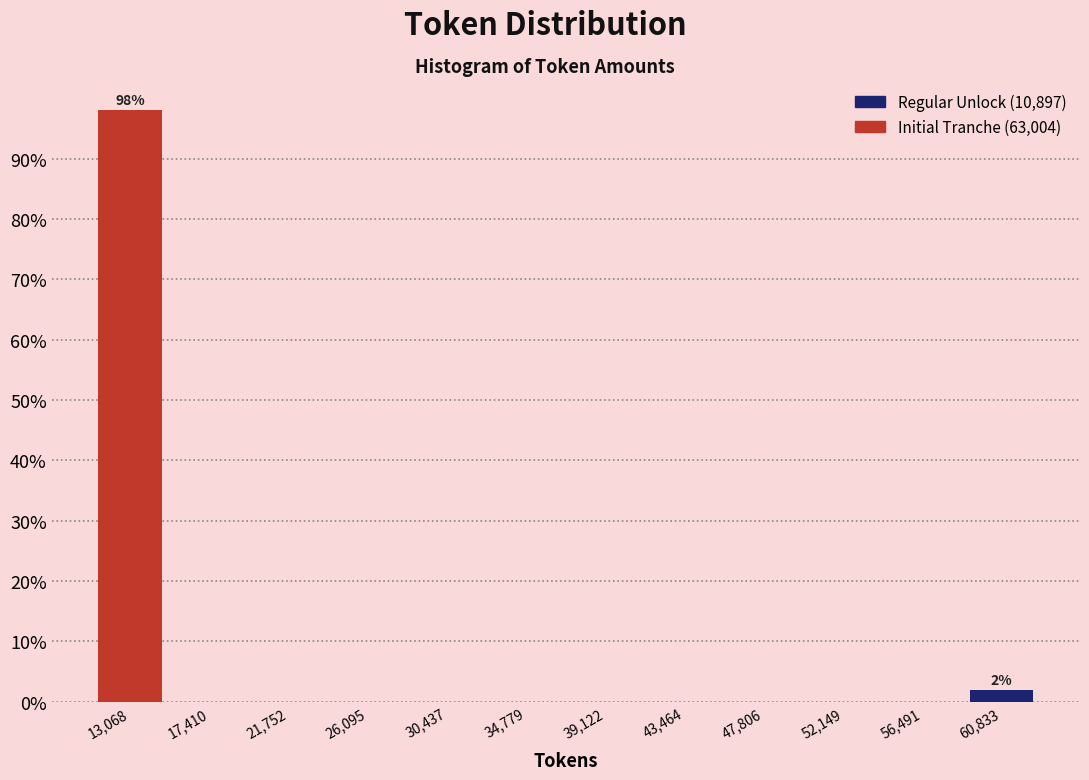

Which range on the x-axis has the tallest bar?

11000 to 15000